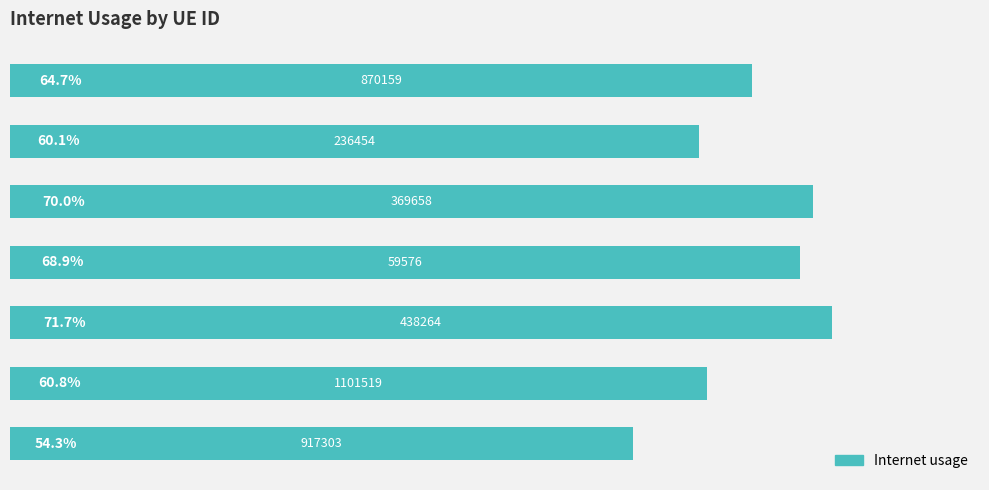

What is the sum of all values?

4.5